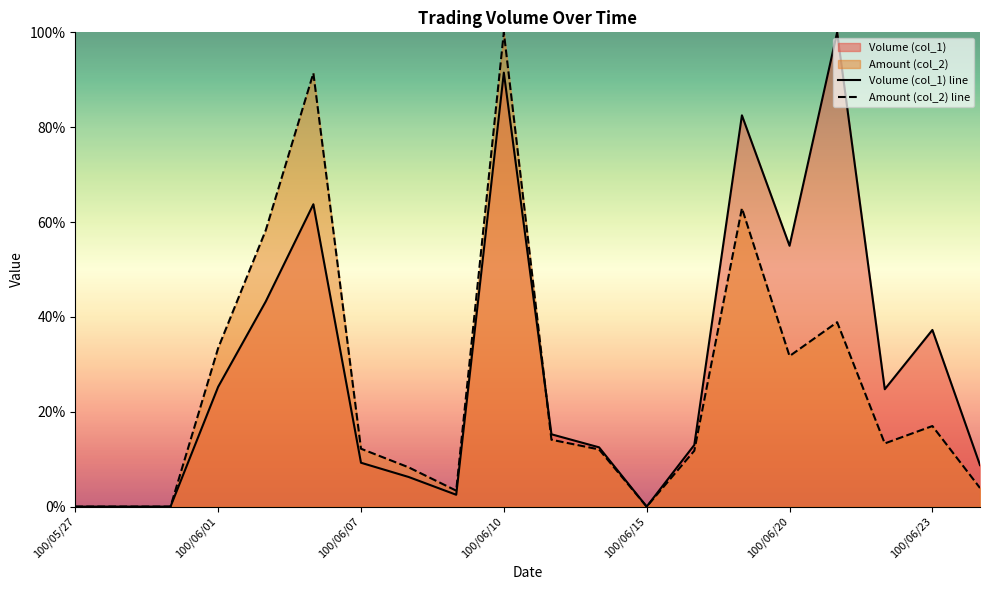

How many data points in Amount (col_2) line are less than 13?

10